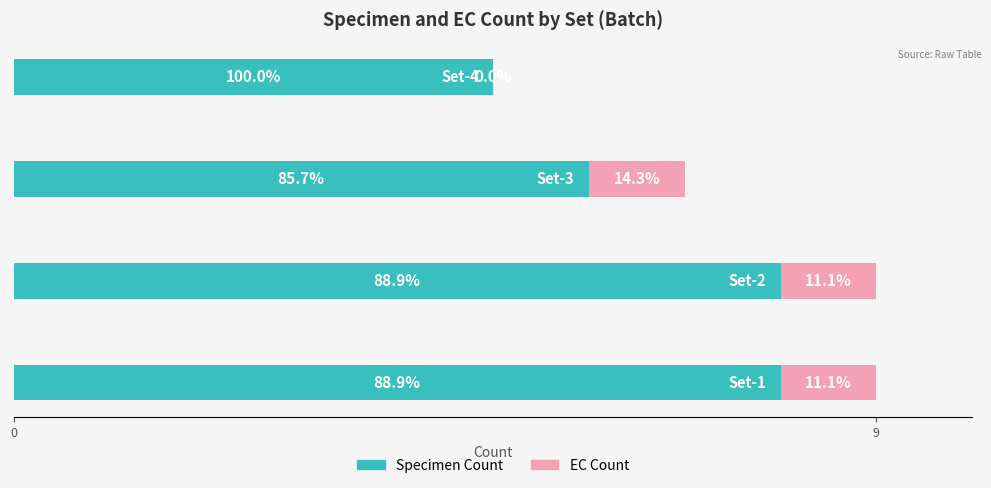

What are all the series names shown in the legend?

Specimen Count, EC Count